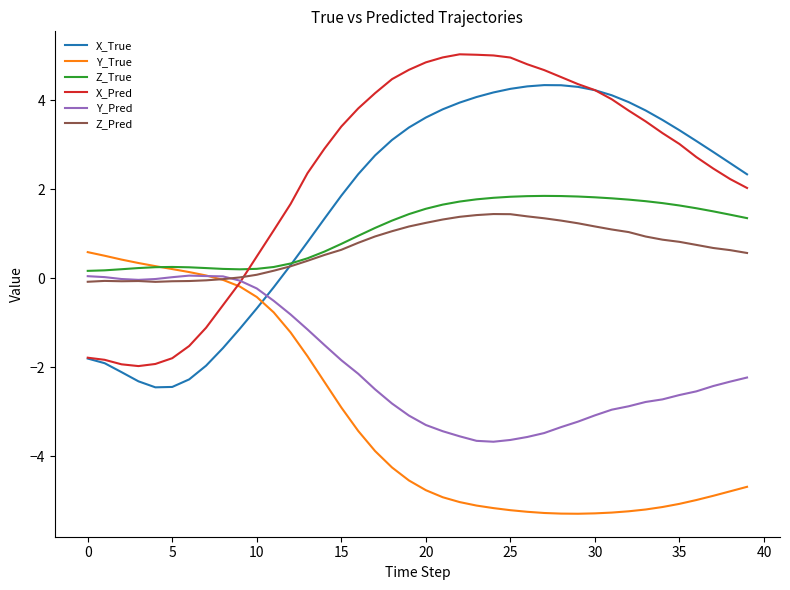

Which series has the largest range (max minus min)?

X_Pred